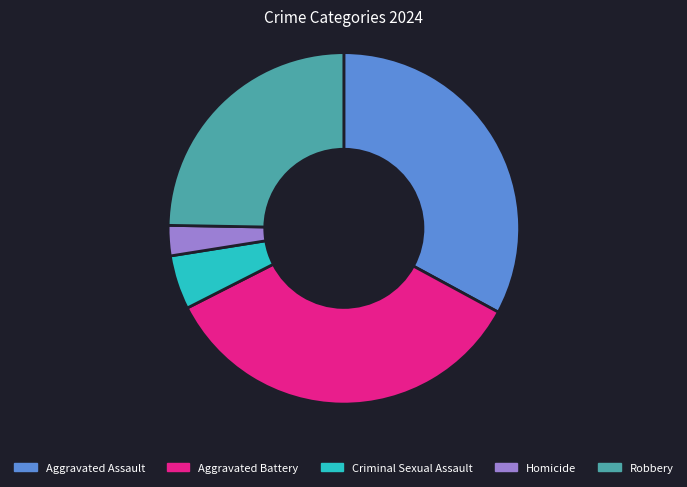

The Aggravated Battery slice represents 49% of the pie. True or false?

False